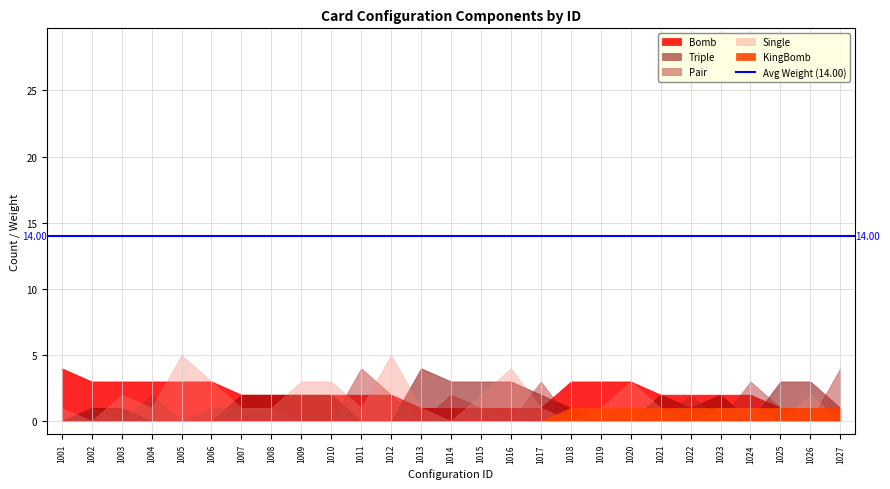

What is the average value of the Triple series?

1